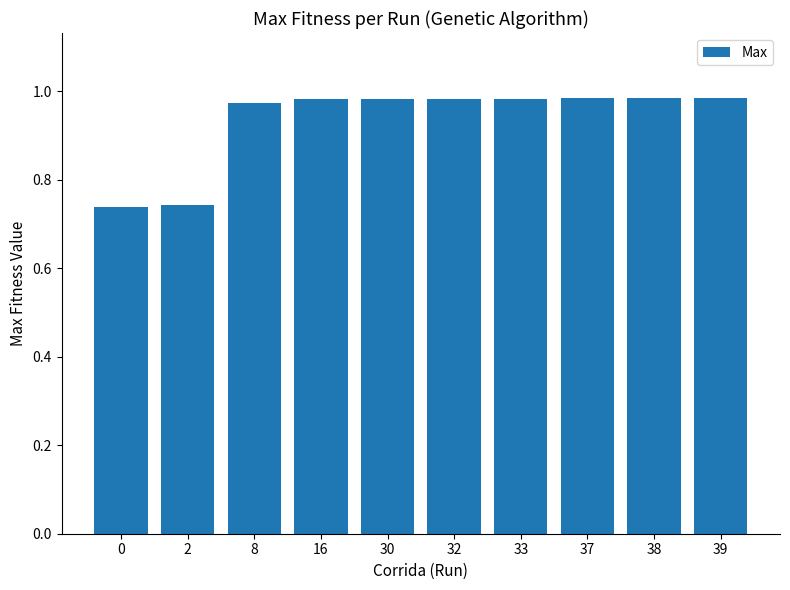

The chart shows a value of 0.2 at 33. True or false?

False